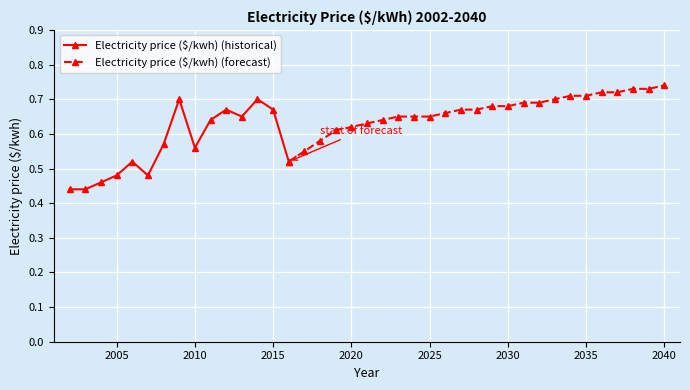

What is the value of the 37th point from the left?

0.7